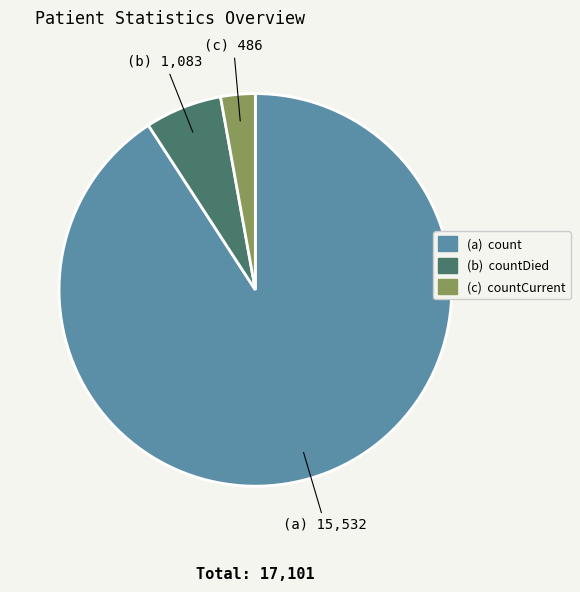

Is there any slice that represents more than half of the pie?

Yes